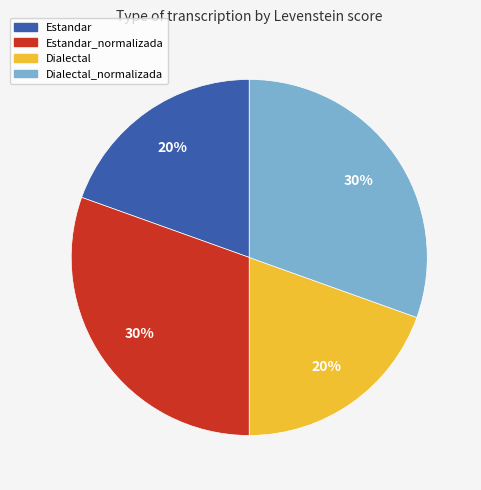

What percentage is the Dialectal_normalizada slice, to the nearest percent?

30%